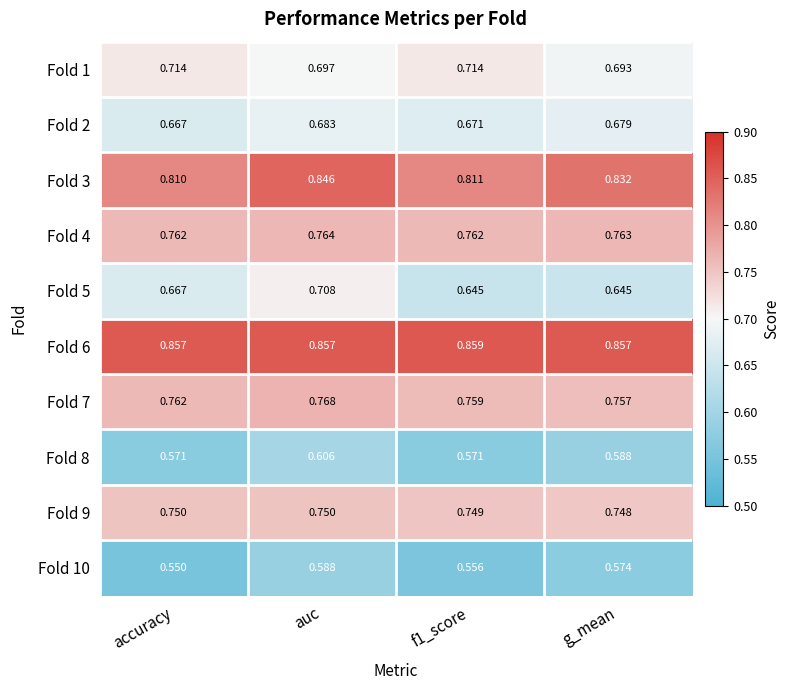

What is the total value across all series at g_mean?

7.1